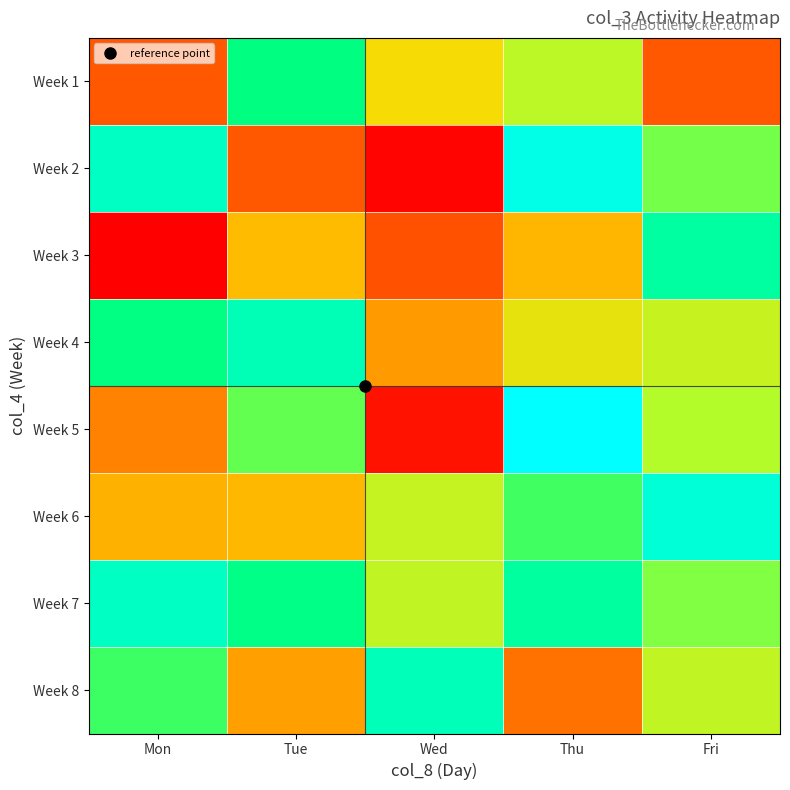

At which category does the chart reach its minimum across all series?

Mon